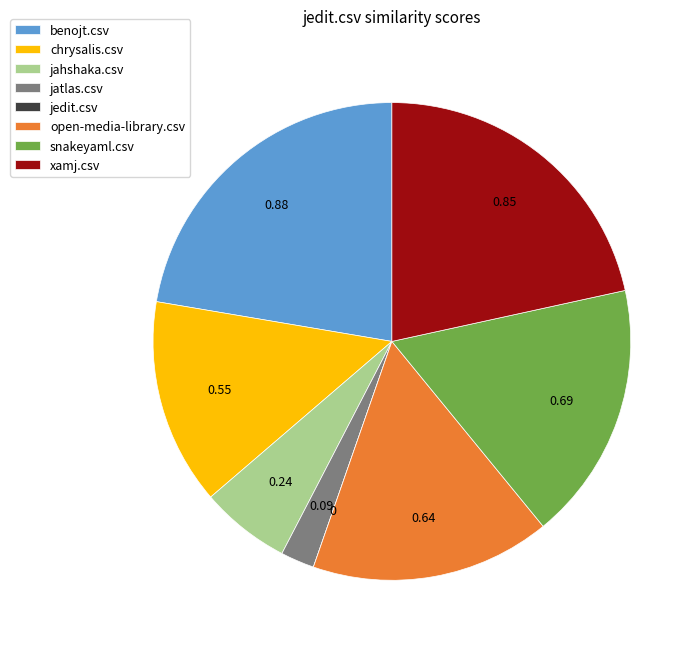

Does any single category account for the majority?

No